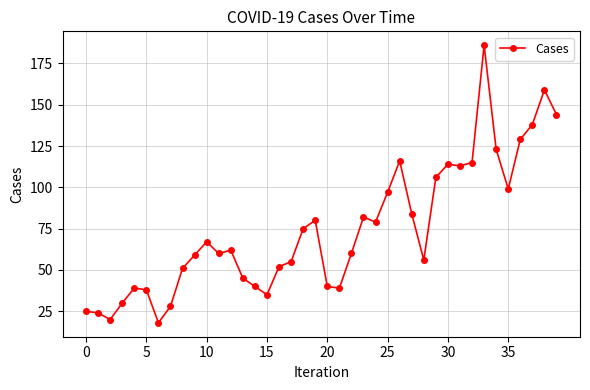

True or false: the data has more than 0 interior local peaks.

True